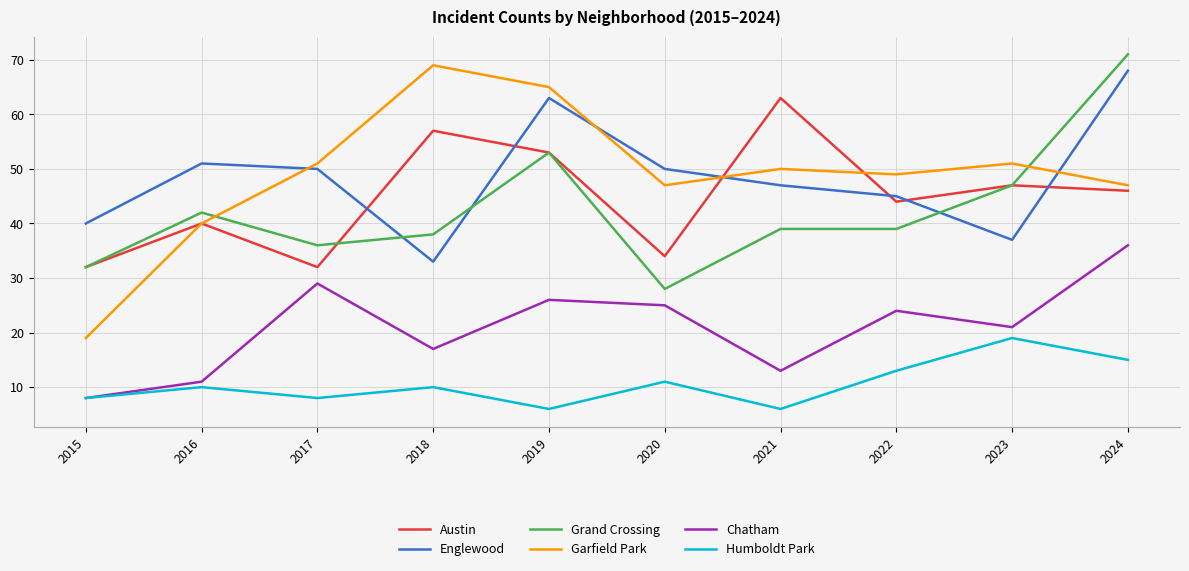

Read the Grand Crossing value at 2015.

32